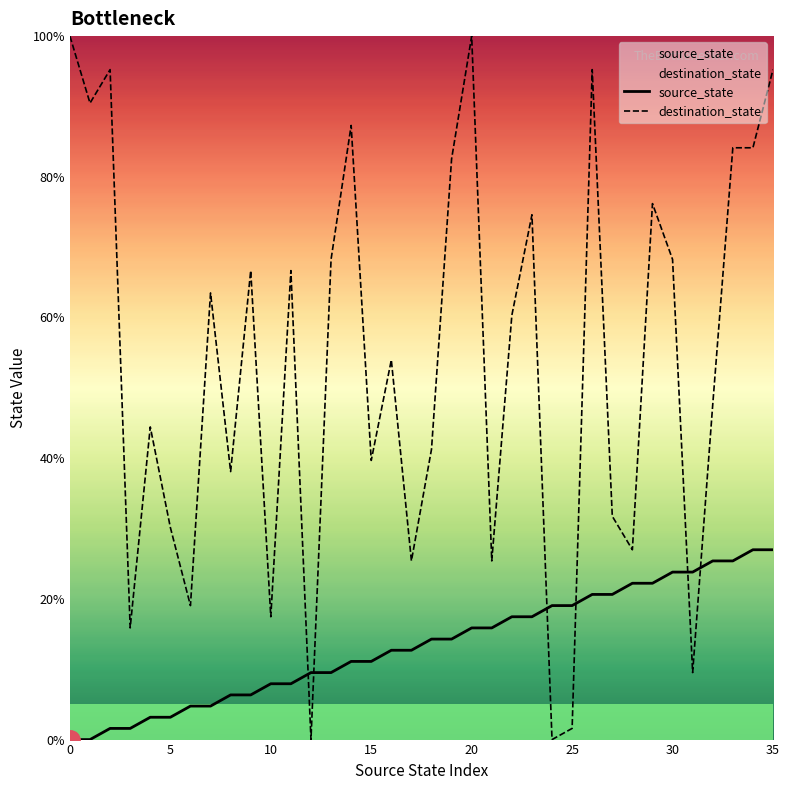

What is the label of the 14th point from the right?

22